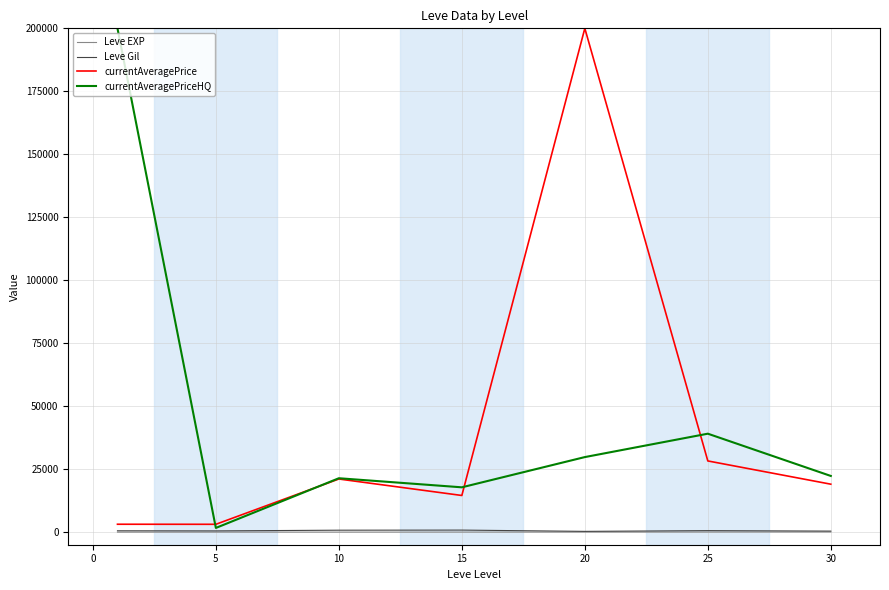

What is the greatest value displayed?

200000.0